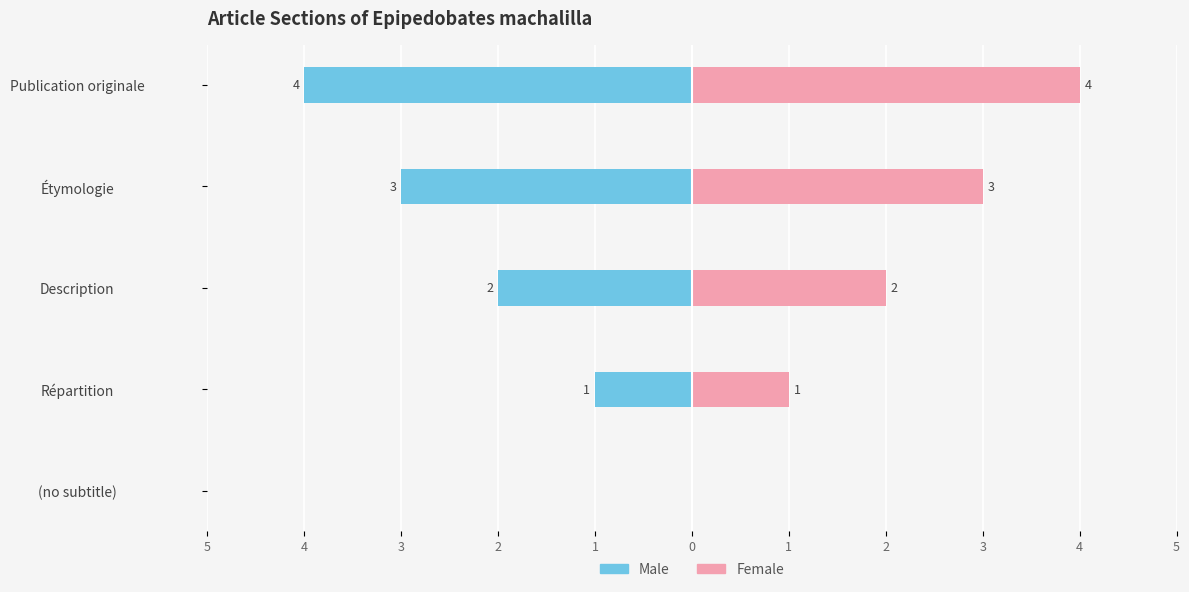

How many data points in Female are above 2?

2